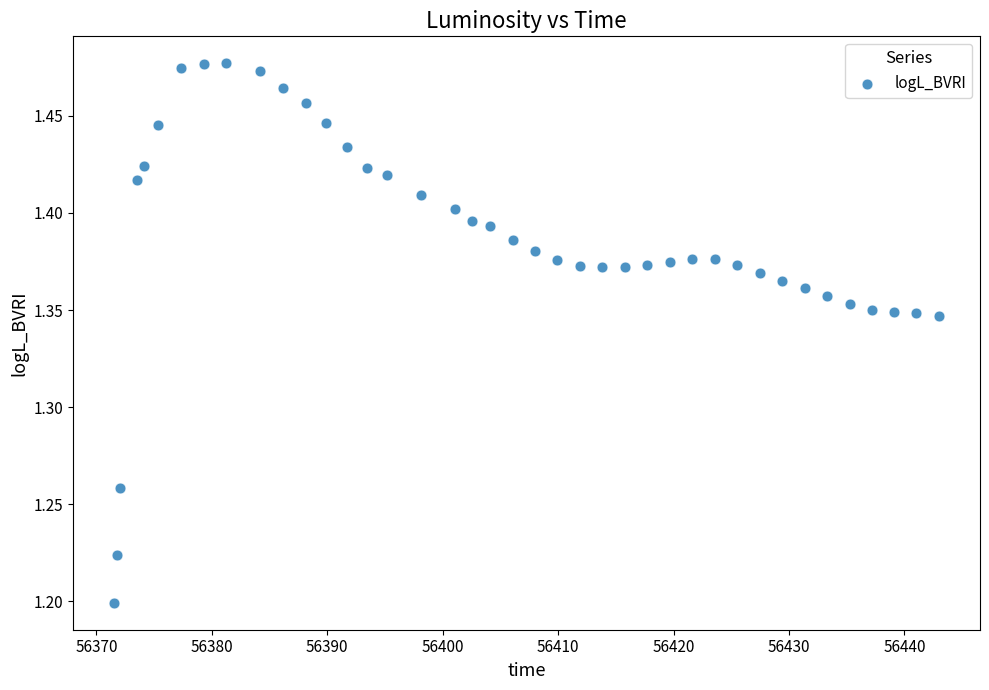

What is the range of Y values (max minus min)?

0.3